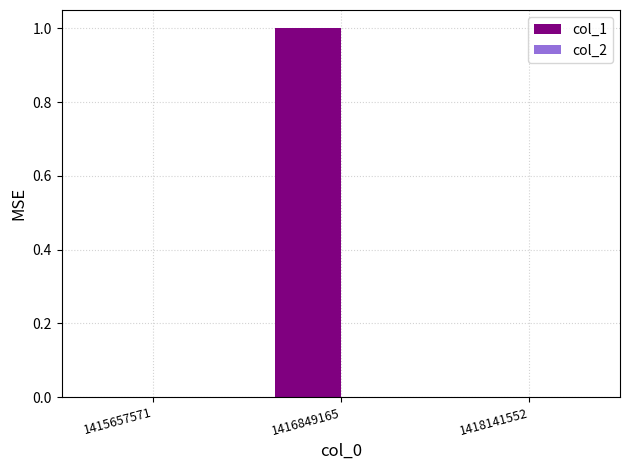

Which label corresponds to the largest value in the chart?

1416849165